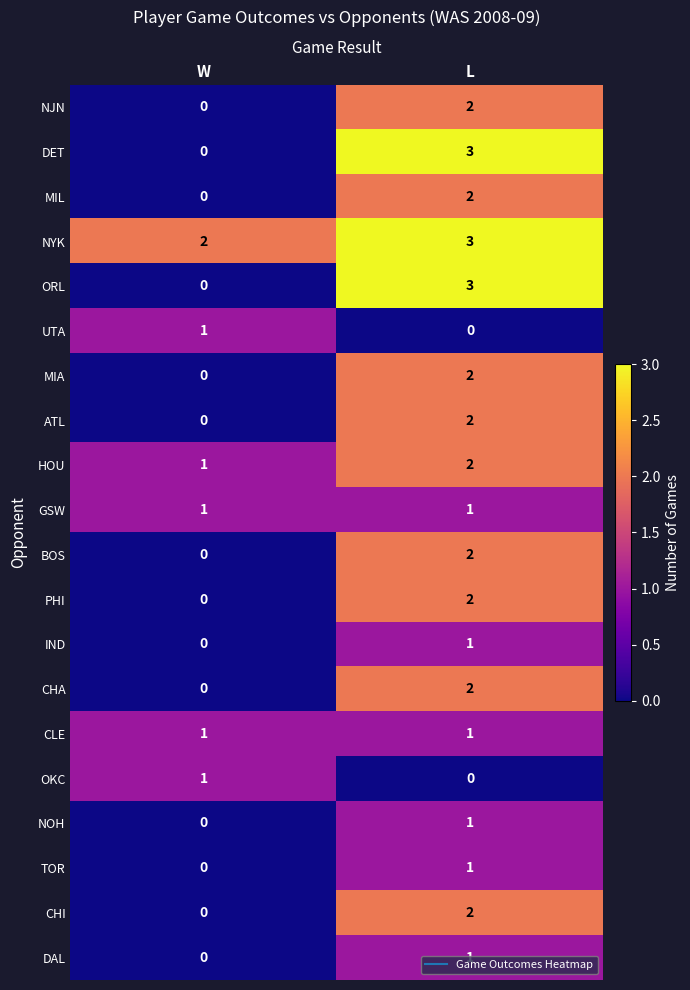

What is the difference between the highest and lowest values at L?

3